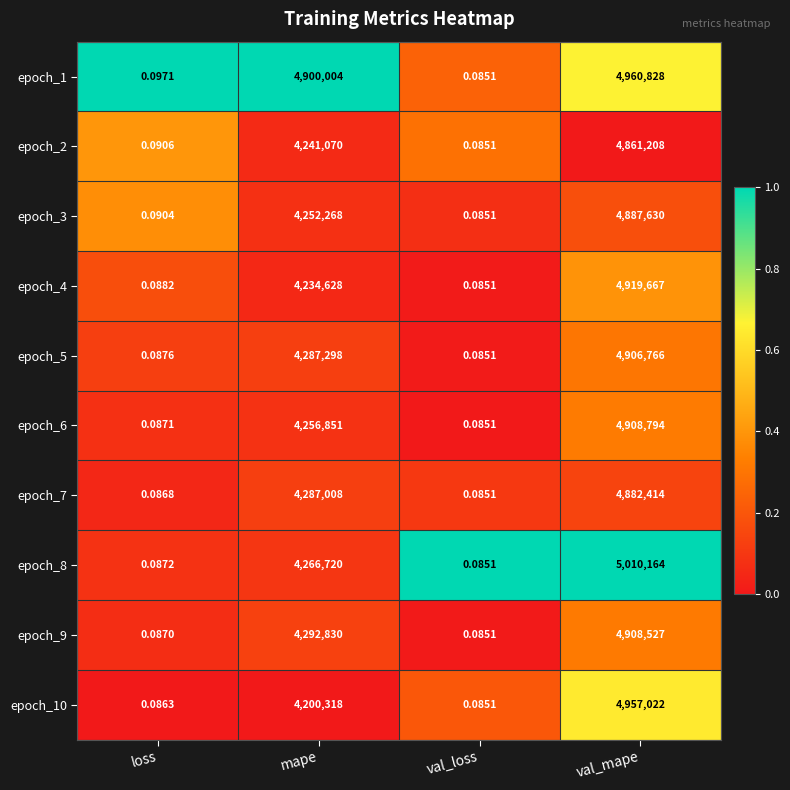

How many distinct data groups are displayed?

10